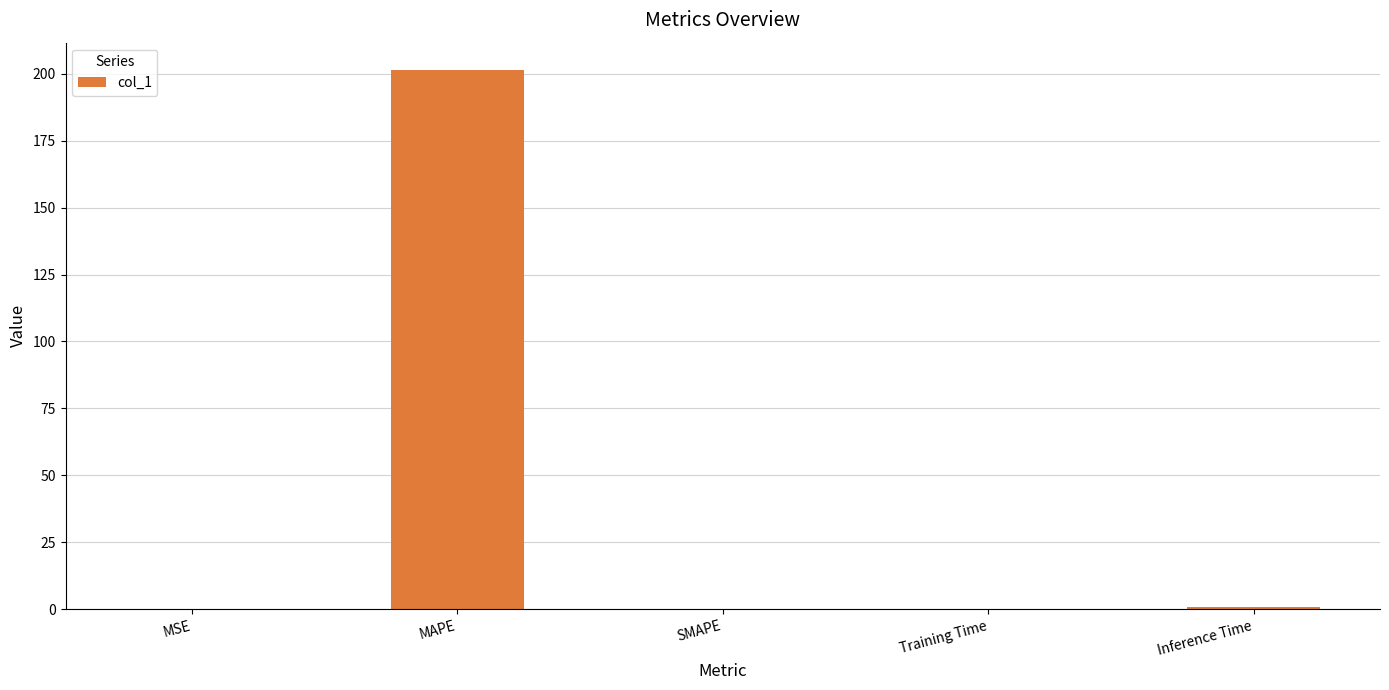

What is the sum of the values at MAPE and SMAPE?

201.6